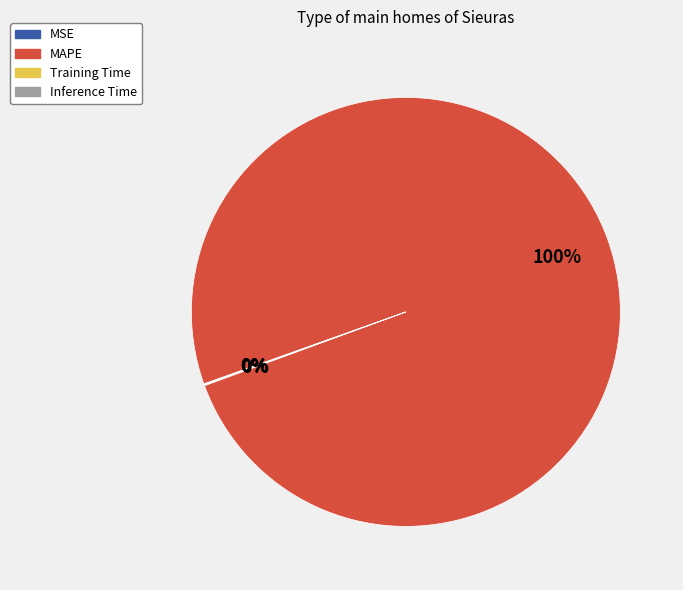

Which slice represents more than half of the pie?

MAPE